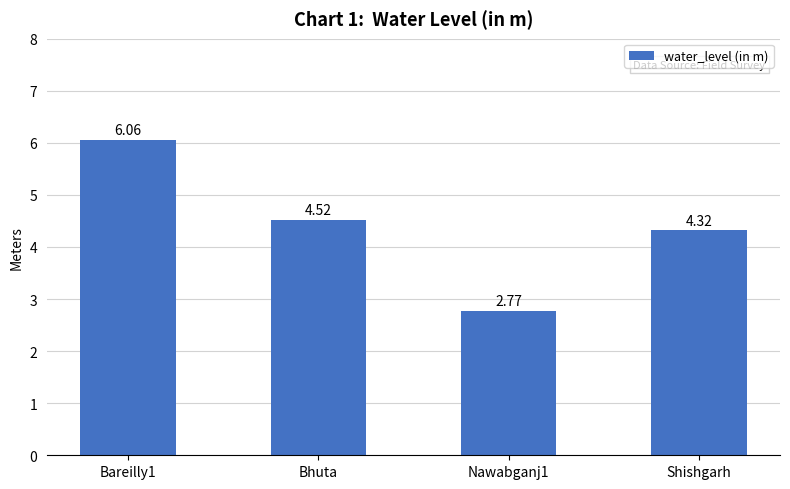

Which category has the highest value across all series?

Bareilly1